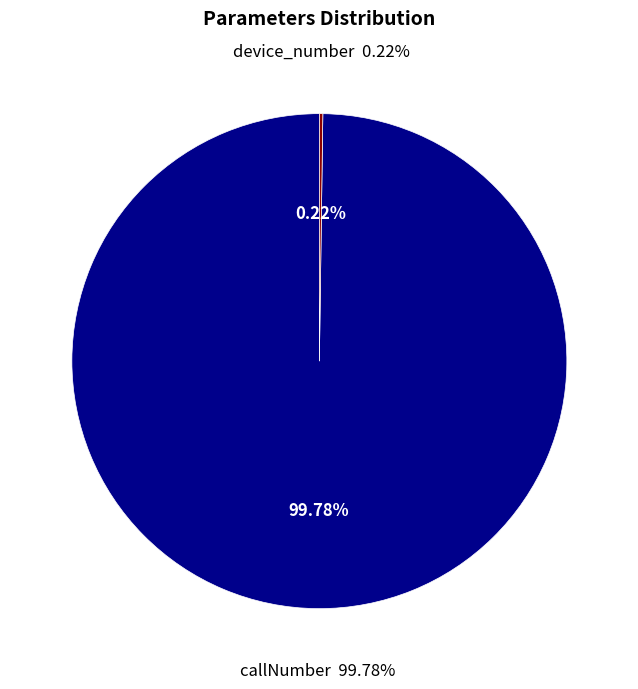

What percentage is NOT represented by callNumber?

0.2%